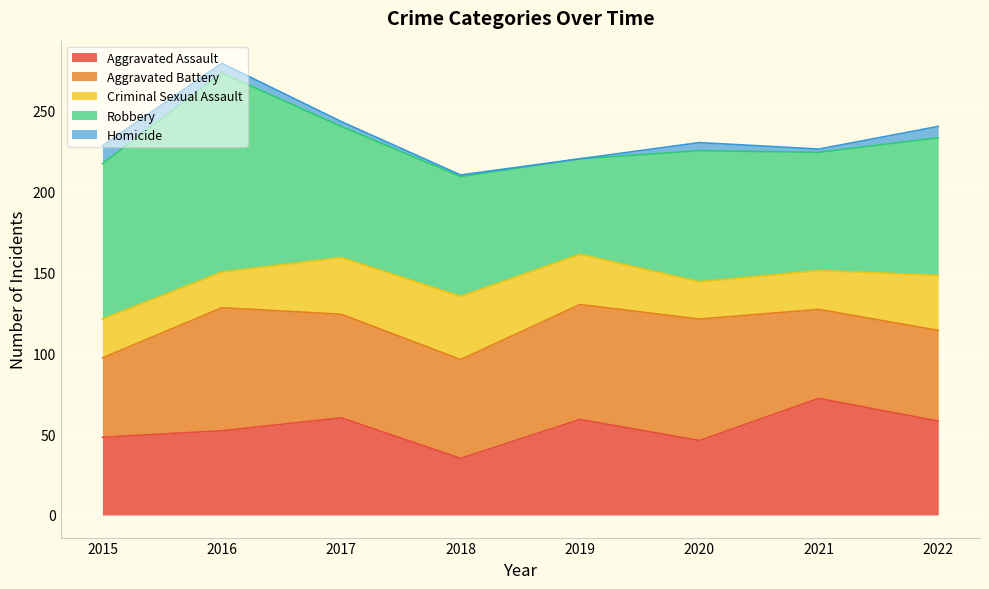

Reading left to right, what are all the values shown in this chart?

Aggravated Assault: 2015=48	2016=52	2017=60	2018=35	2019=59	2020=46	2021=72	2022=58
Aggravated Battery: 2015=49	2016=76	2017=64	2018=61	2019=71	2020=75	2021=55	2022=56
Criminal Sexual Assault: 2015=24	2016=22	2017=35	2018=39	2019=31	2020=23	2021=24	2022=34
Robbery: 2015=96	2016=123	2017=81	2018=74	2019=59	2020=81	2021=73	2022=85
Homicide: 2015=11	2016=6	2017=3	2018=1	2019=0	2020=5	2021=2	2022=7